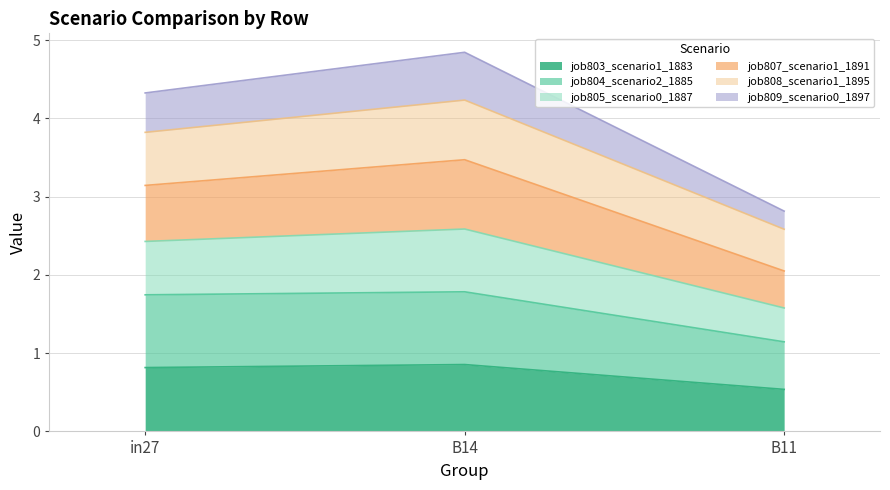

What is the label of the 1st point from the right?

B11